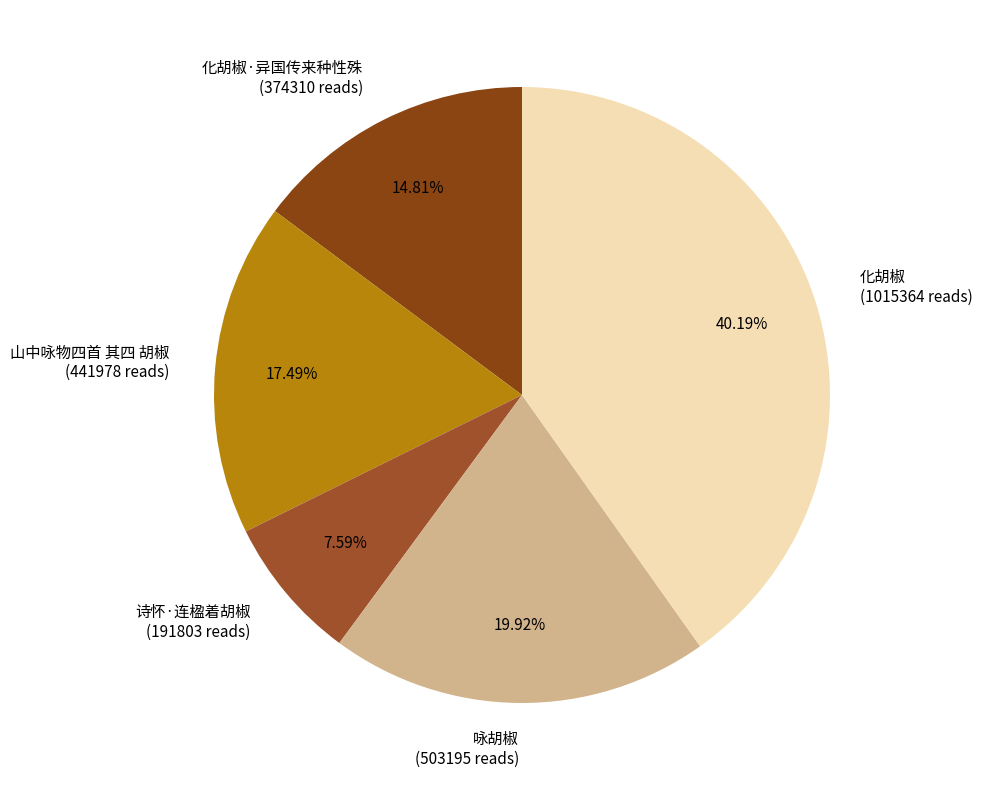

To the nearest percent, what is the average slice percentage?

20%